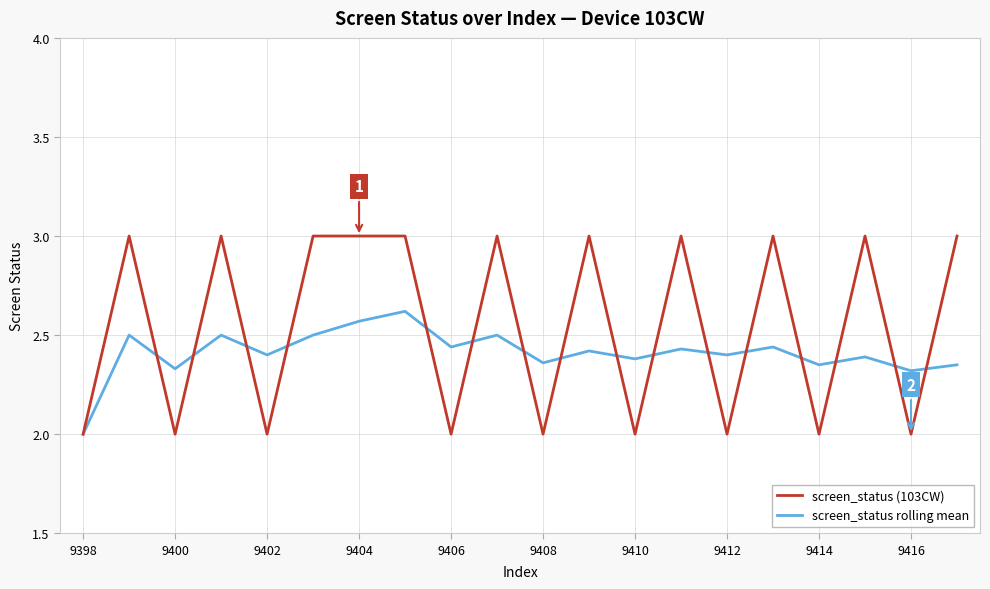

List the series in order of their peak value, highest first.

screen_status (103CW), screen_status rolling mean